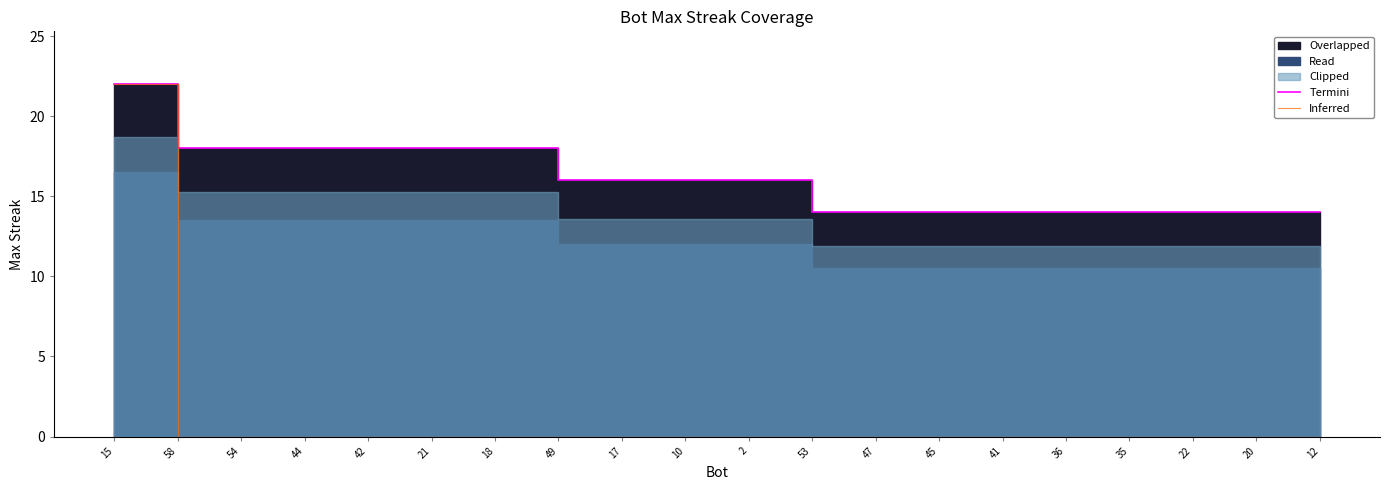

Which series has the widest spread of values?

Inferred